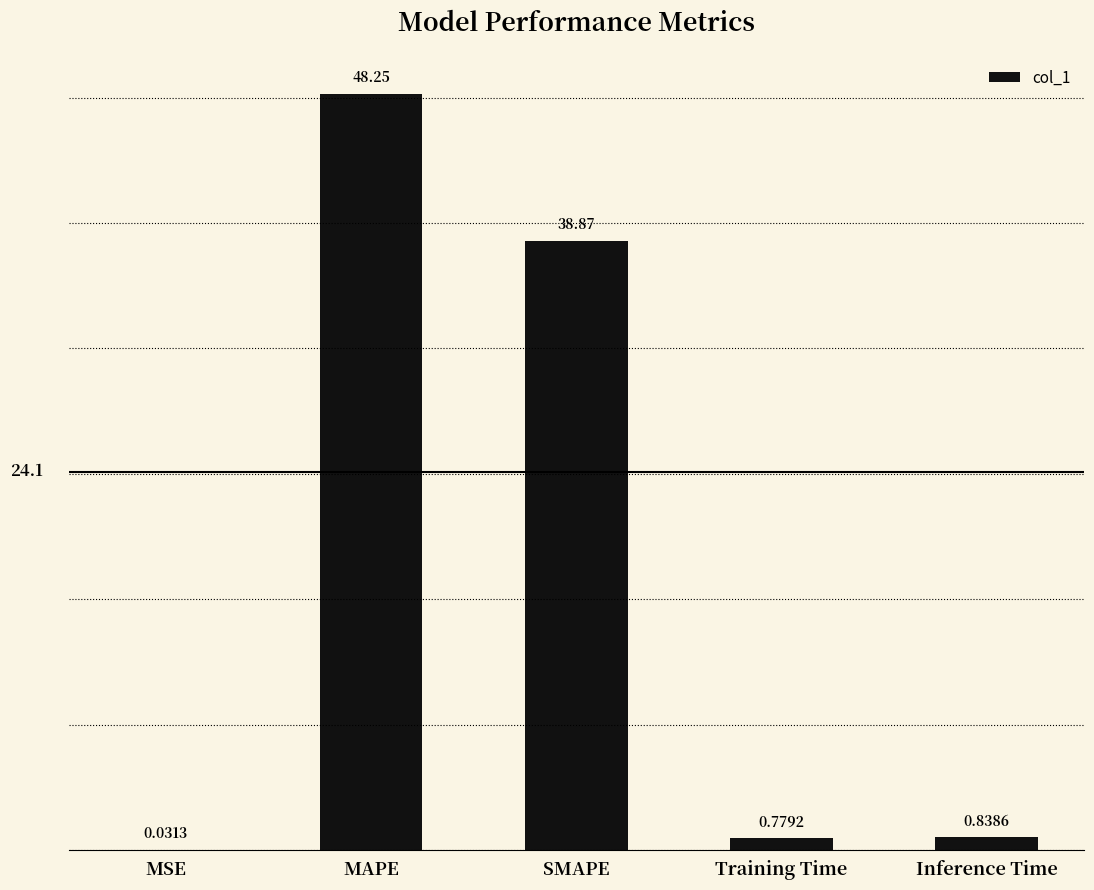

What is the change in value from MSE to Inference Time?

+0.8